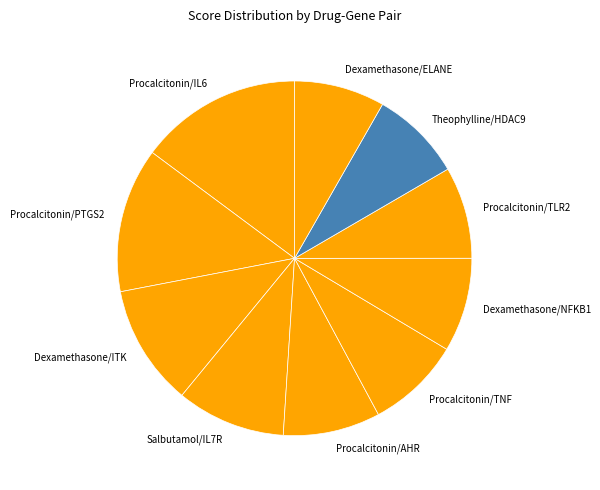

True or false: Dexamethasone/ELANE accounts for 8% of the total.

True